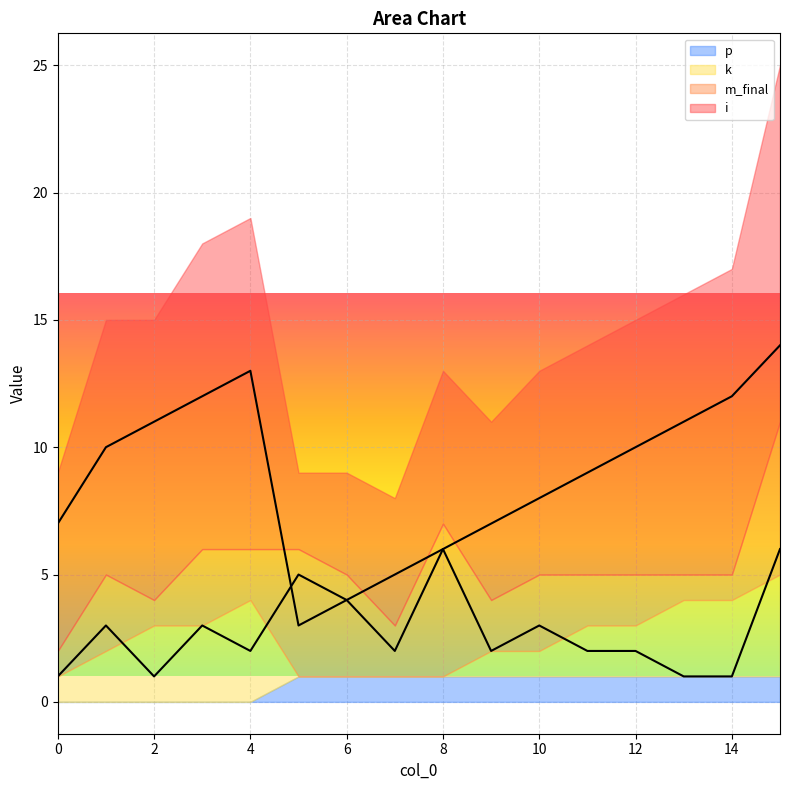

Where is the first local minimum for i?

5